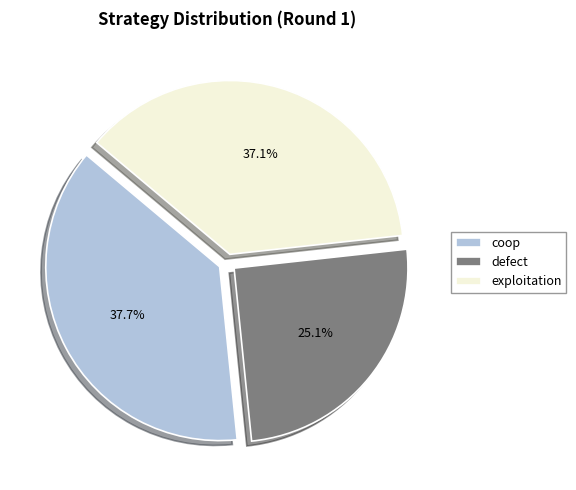

Is there a majority slice in this chart?

No